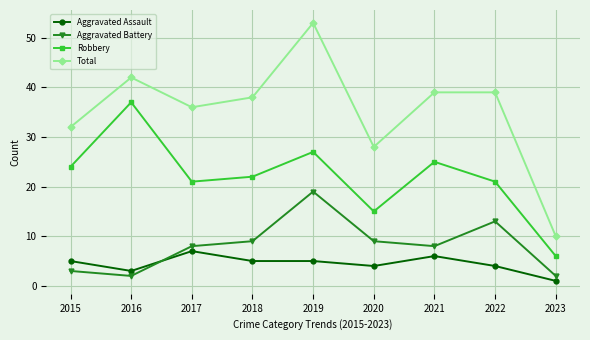

How many data points in Aggravated Assault are less than 5?

4